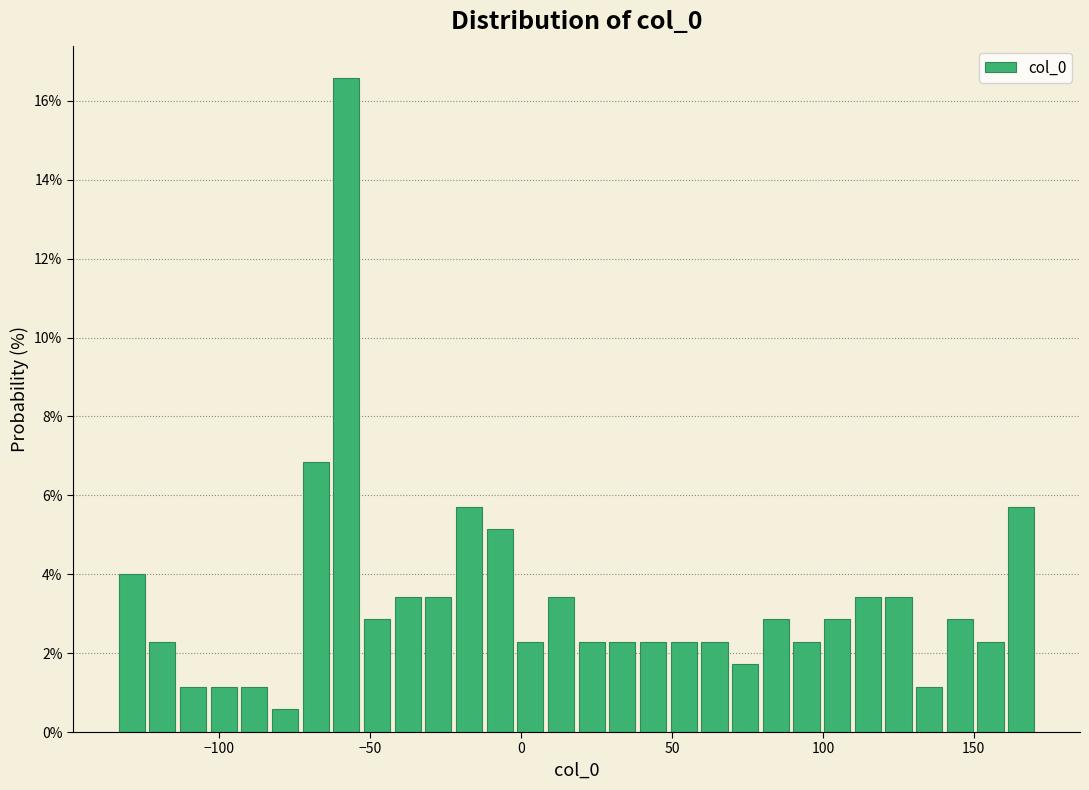

Read against the x-axis, roughly where is the centre of the tallest bar?

-60